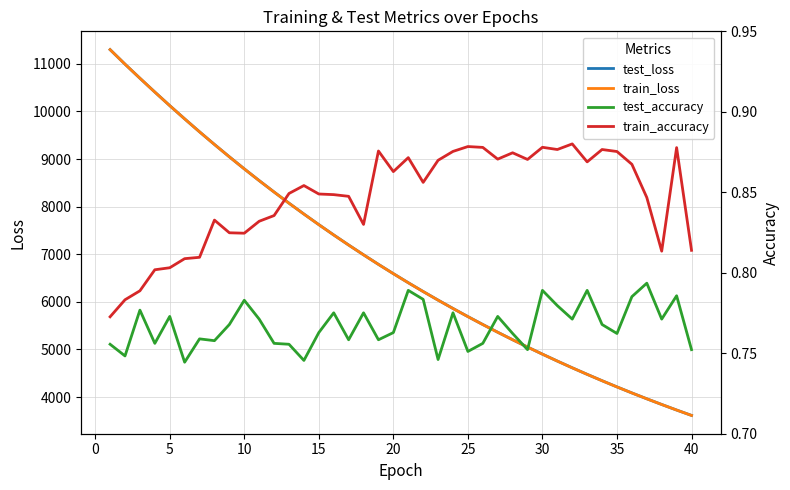

True or false: test_accuracy and test_loss intersect in this chart.

False